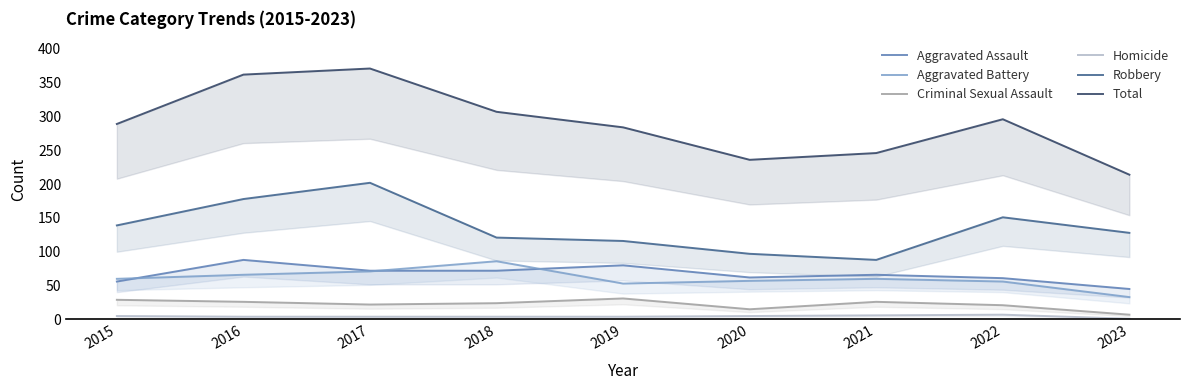

Rank the series by their maximum value, from lowest to highest.

Homicide, Criminal Sexual Assault, Aggravated Battery, Aggravated Assault, Robbery, Total